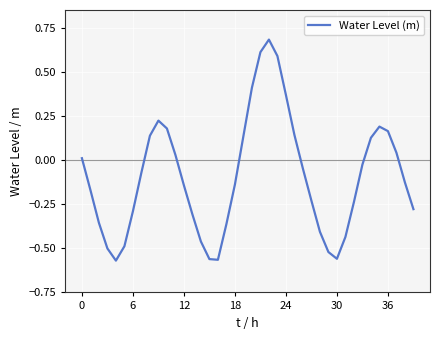

What is the difference between the maximum and minimum values?

1.3